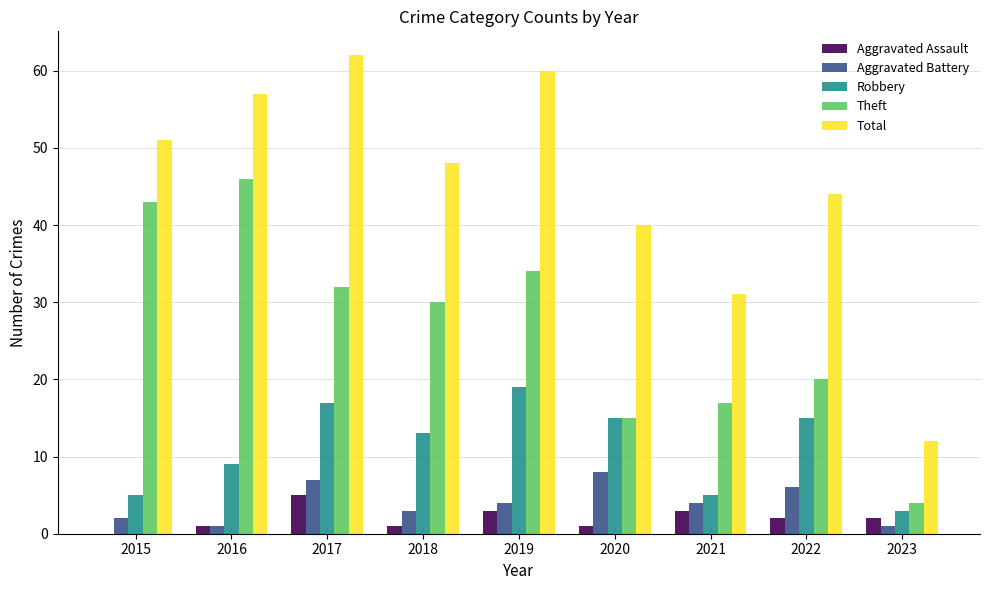

Reading right to left, extract all data points from this chart.

Aggravated Assault: 2	2	3	1	3	1	5	1	0
Aggravated Battery: 1	6	4	8	4	3	7	1	2
Robbery: 3	15	5	15	19	13	17	9	5
Theft: 4	20	17	15	34	30	32	46	43
Total: 12	44	31	40	60	48	62	57	51